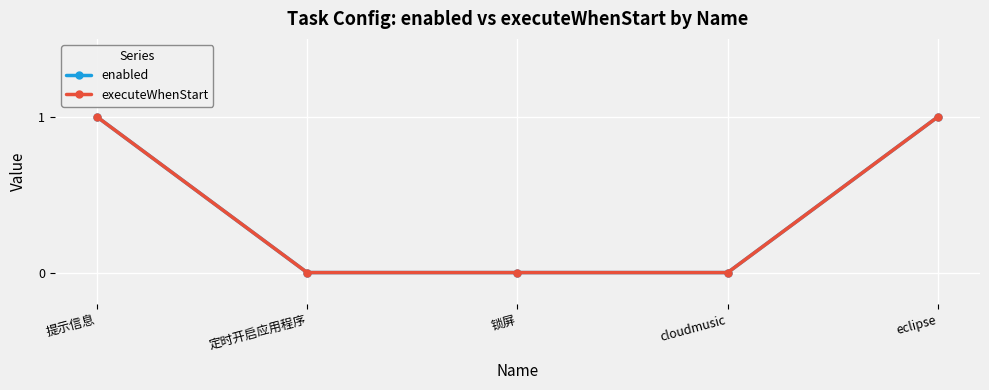

How many executeWhenStart values are between 0 and 1?

5